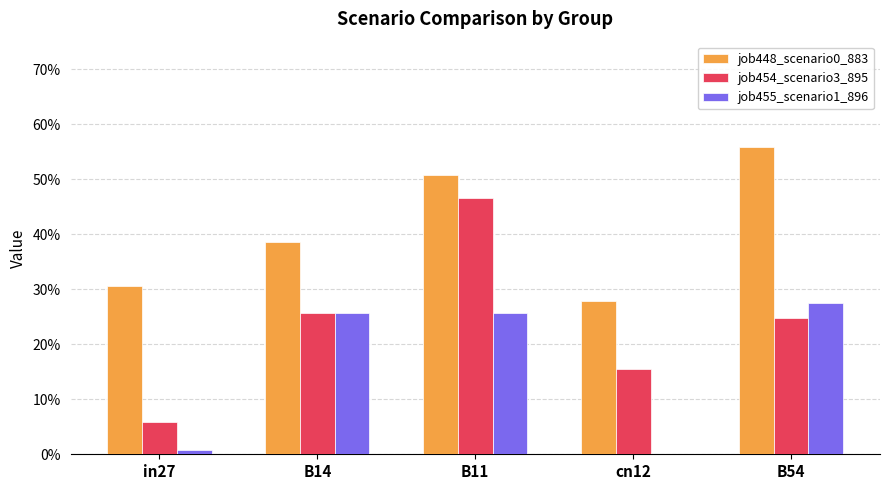

Count the job448_scenario0_883 values in the range 0 to 1.

5